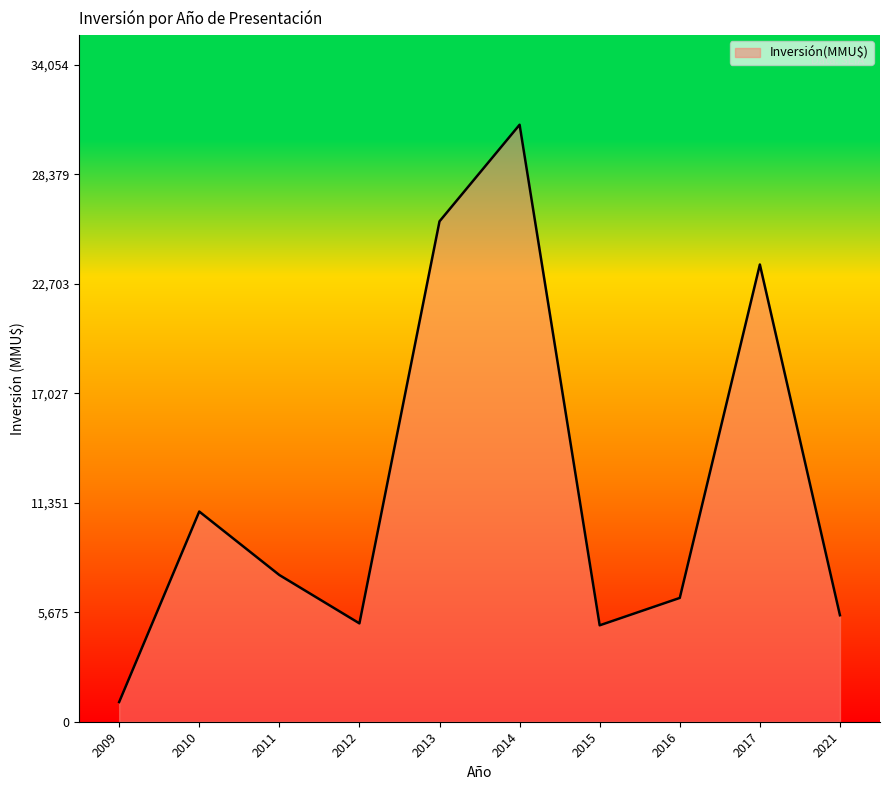

How many distinct data groups are displayed?

1